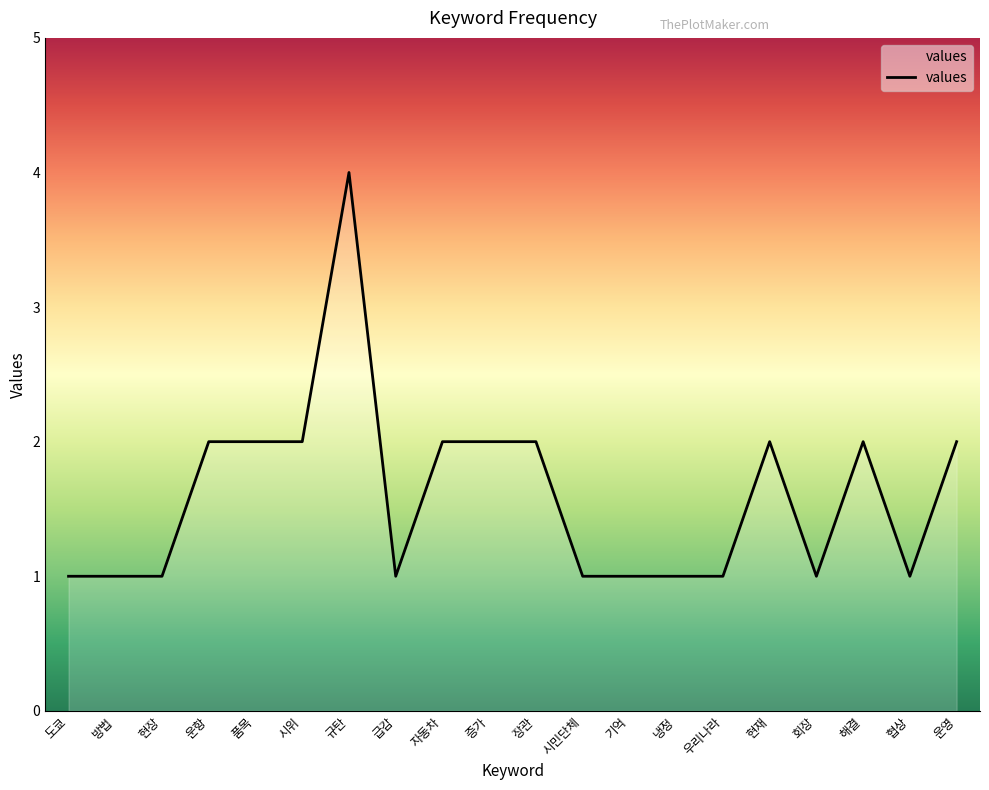

Which has a higher value, 해결 or 시민단체?

해결